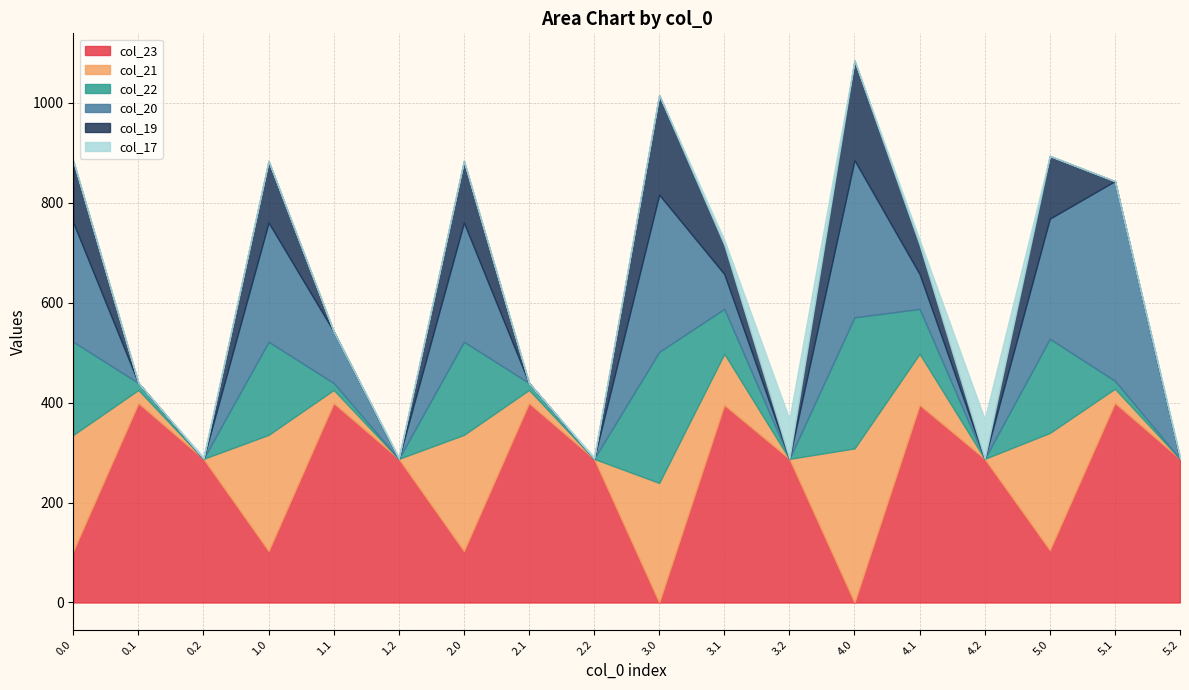

What is the label of the 9th point from the left?

2.2